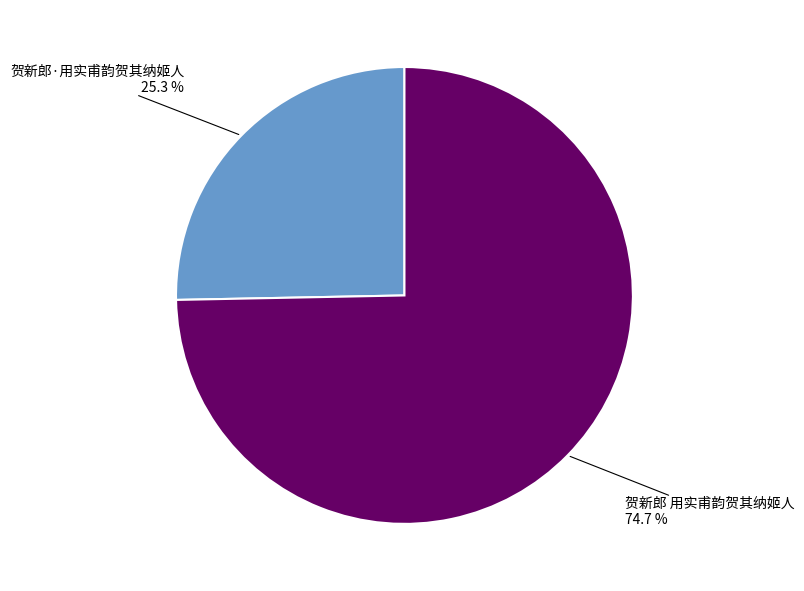

What percentage is the 贺新郎·用实甫韵贺其纳姬人 slice, to the nearest percent?

25%